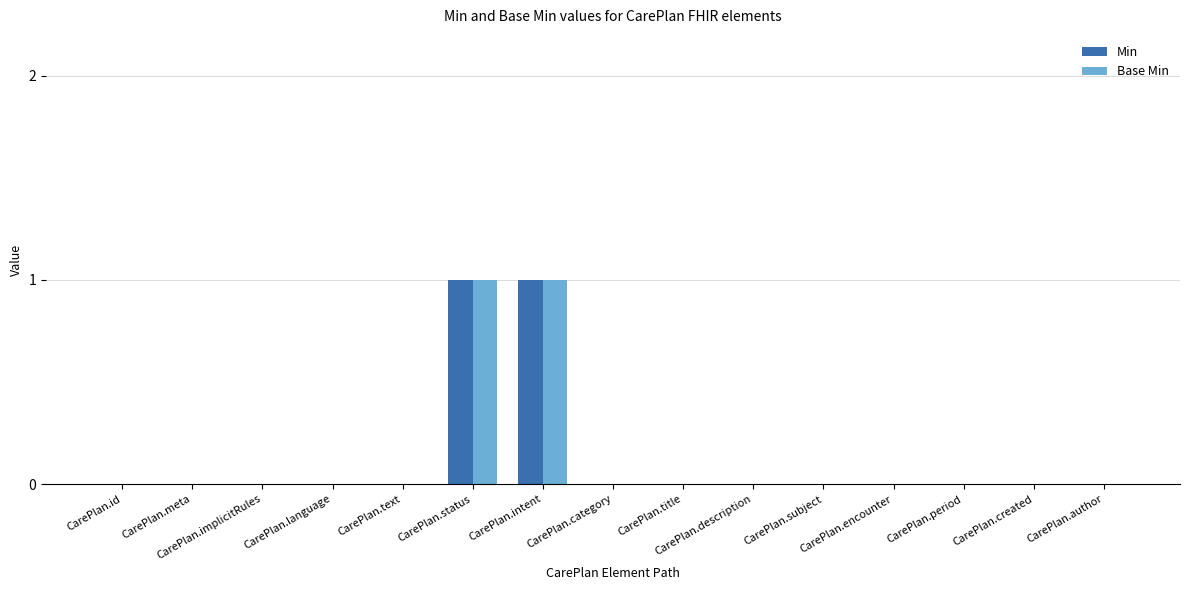

Reading right to left, what are all the values shown in this chart?

Min: CarePlan.author=0	CarePlan.created=0	CarePlan.period=0	CarePlan.encounter=0	CarePlan.subject=0	CarePlan.description=0	CarePlan.title=0	CarePlan.category=0	CarePlan.intent=1	CarePlan.status=1	CarePlan.text=0	CarePlan.language=0	CarePlan.implicitRules=0	CarePlan.meta=0	CarePlan.id=0
Base Min: CarePlan.author=0	CarePlan.created=0	CarePlan.period=0	CarePlan.encounter=0	CarePlan.subject=0	CarePlan.description=0	CarePlan.title=0	CarePlan.category=0	CarePlan.intent=1	CarePlan.status=1	CarePlan.text=0	CarePlan.language=0	CarePlan.implicitRules=0	CarePlan.meta=0	CarePlan.id=0